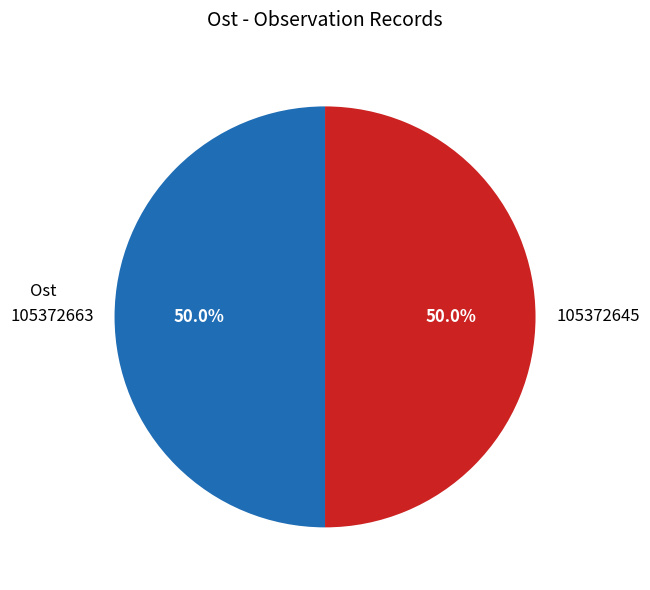

What is the ratio of the value at 105372663 to the value at 105372645?

1.0